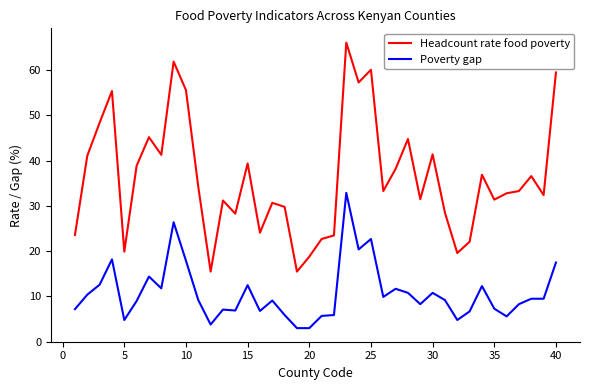

What is the lowest value of the Headcount rate food poverty series?

15.5